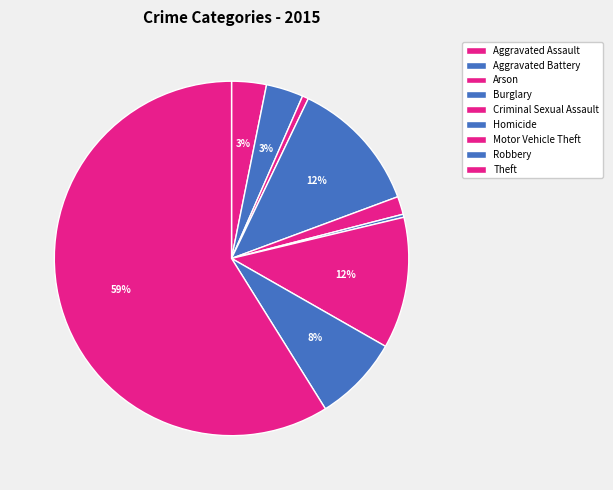

To the nearest percent, what is the difference between the largest and smallest slice percentages?

59%